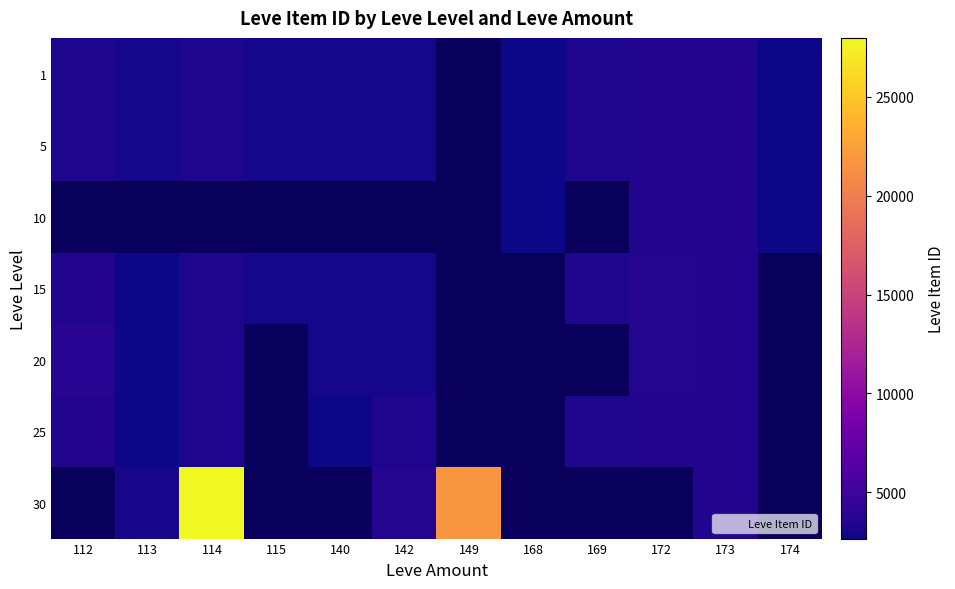

Which category has the lowest value across all series?

168